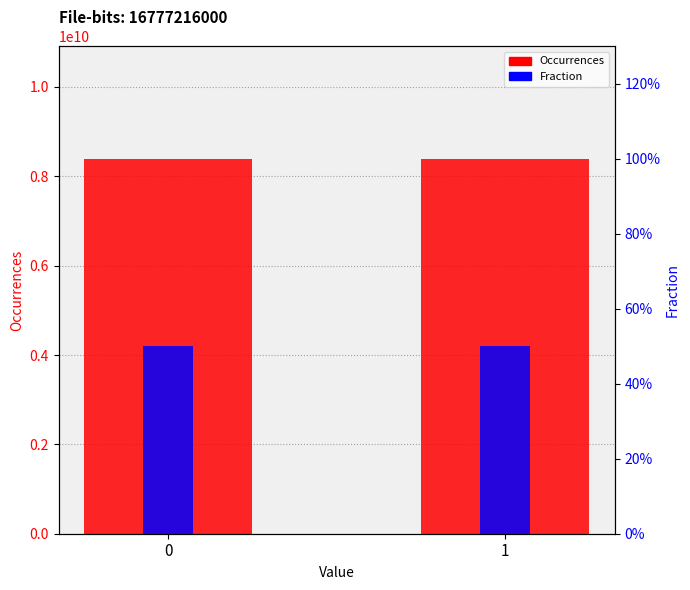

Which series has the largest range (max minus min)?

Occurrences